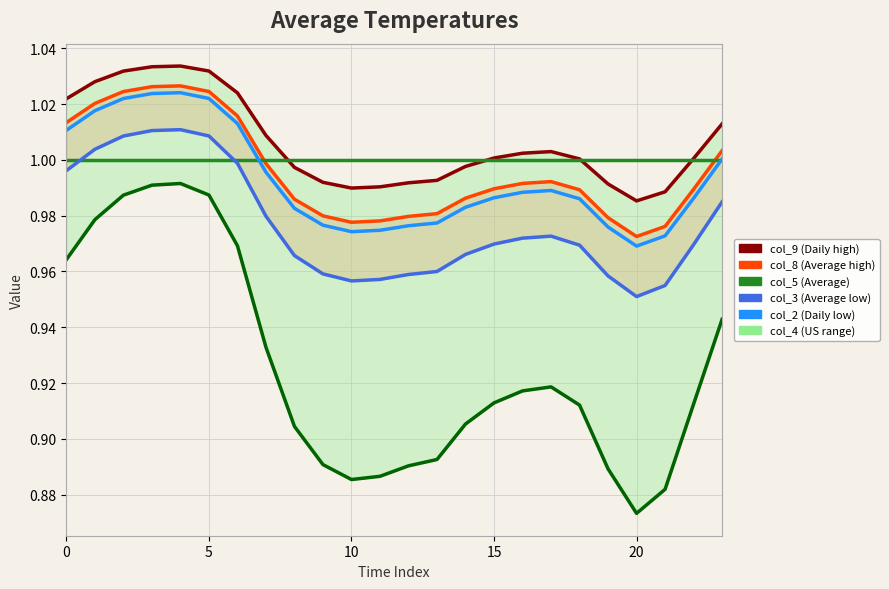

True or false: col_4 has a value of 0.9 at 20.

True